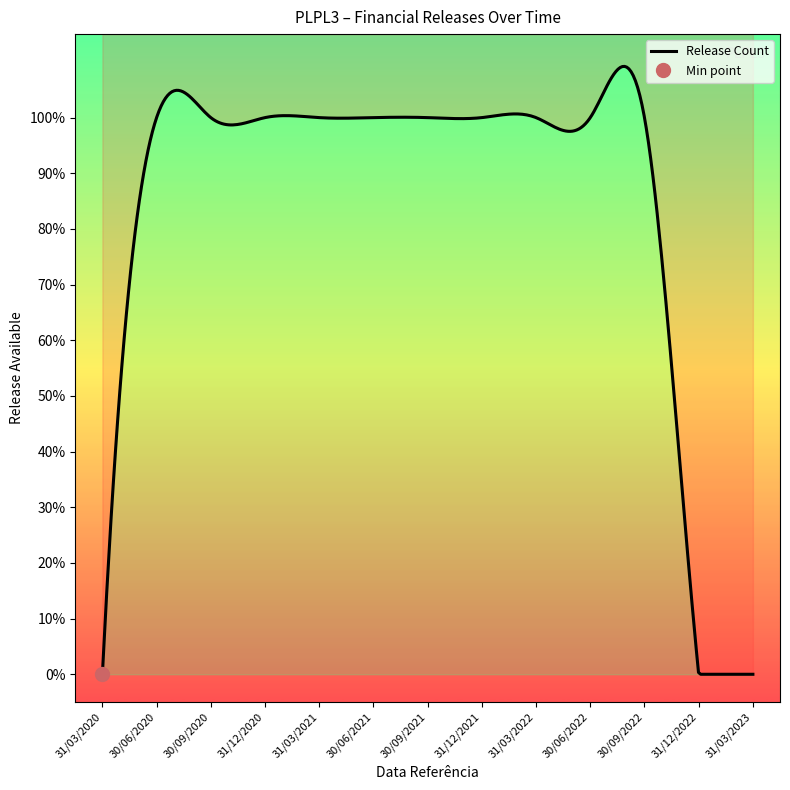

How many lines are shown in the chart?

1